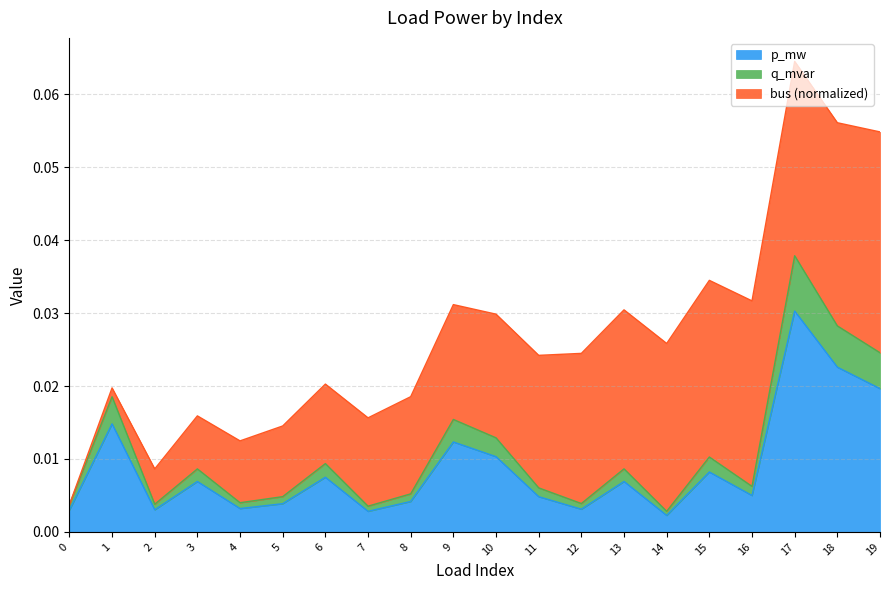

Where is the first local maximum for q_mvar?

1